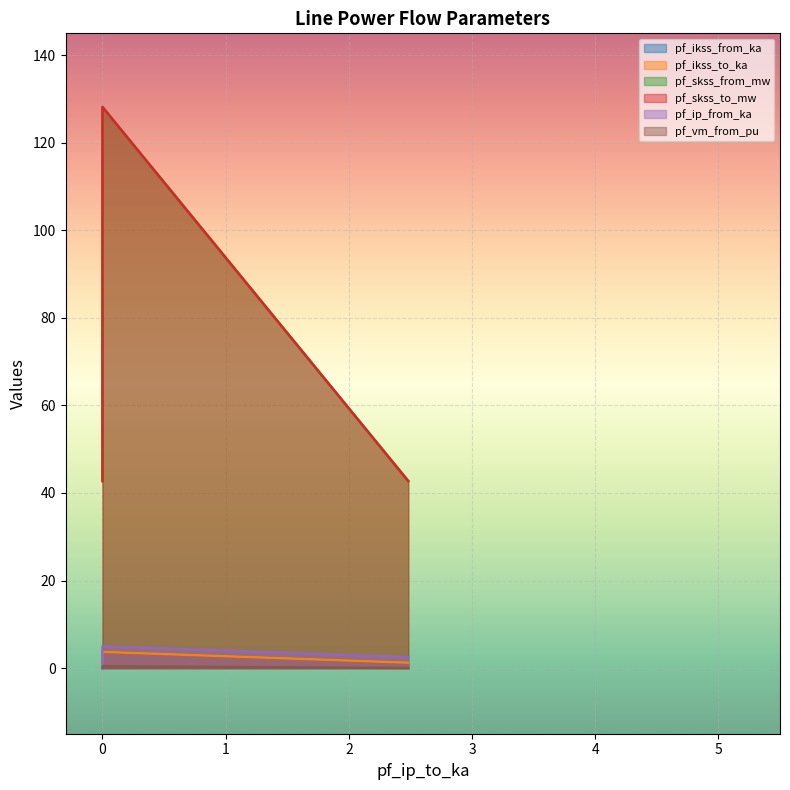

True or false: pf_skss_to_mw and pf_ikss_from_ka cross at least once.

False